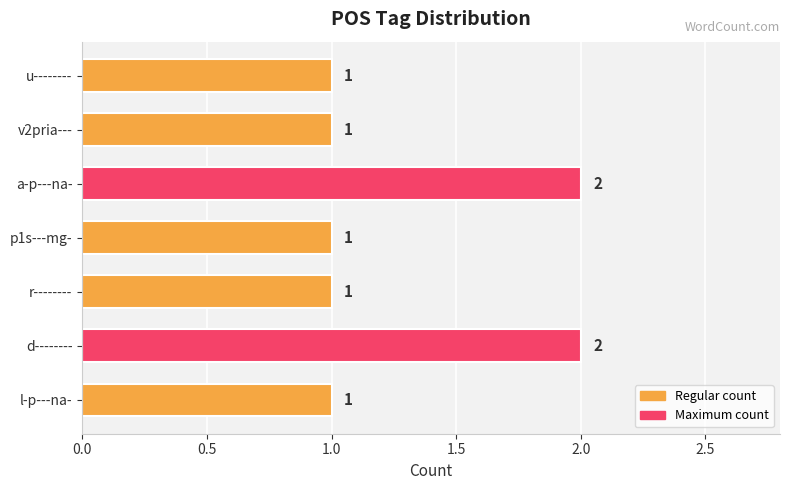

The value at u-------- is 1. True or false?

True